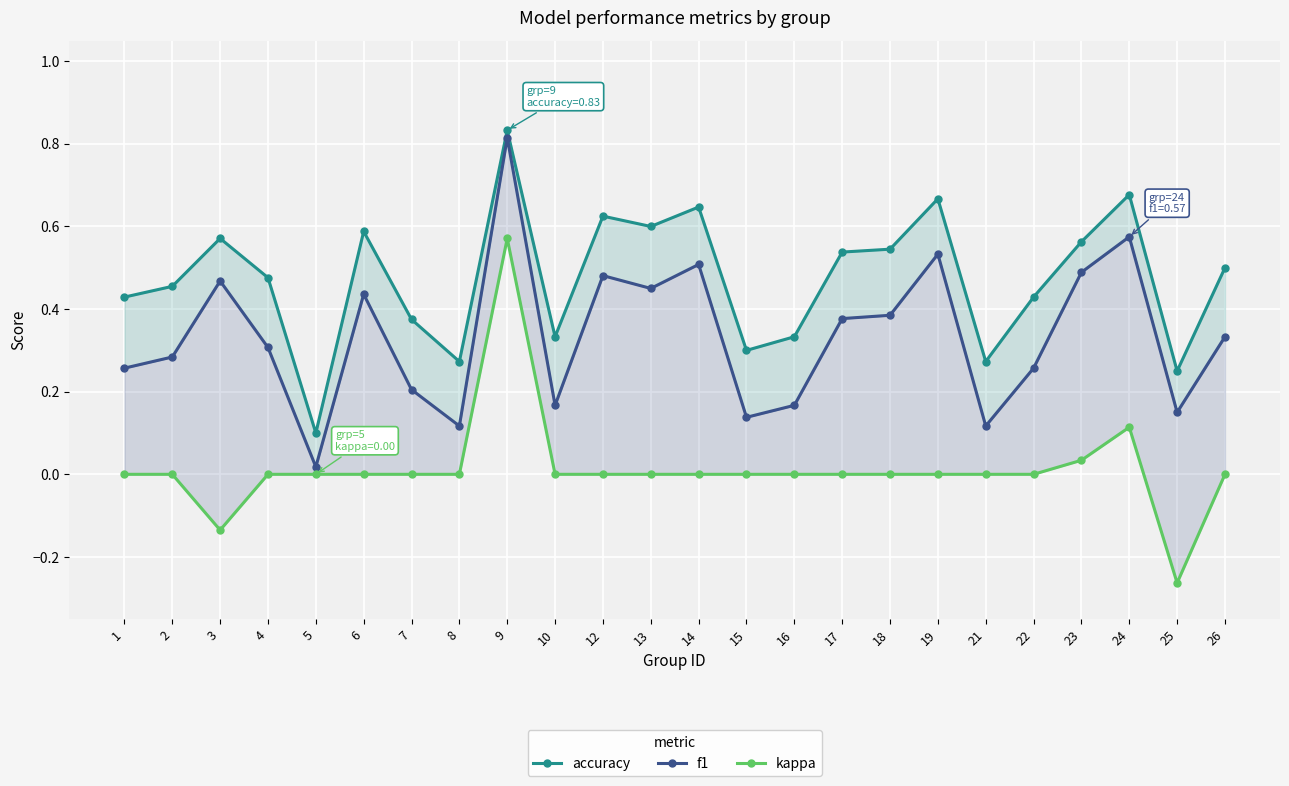

At 18, list the series in order from largest to smallest.

accuracy, f1, kappa